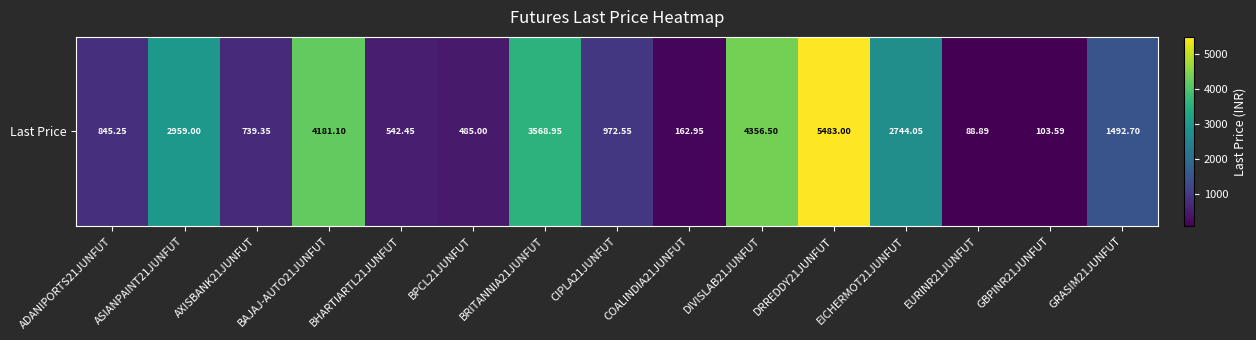

Reading left to right, extract all data points from this chart.

845.2	2959.0	739.4	4181.1	542.5	485.0	3568.9	972.5	162.9	4356.5	5483.0	2744.1	88.9	103.6	1492.7